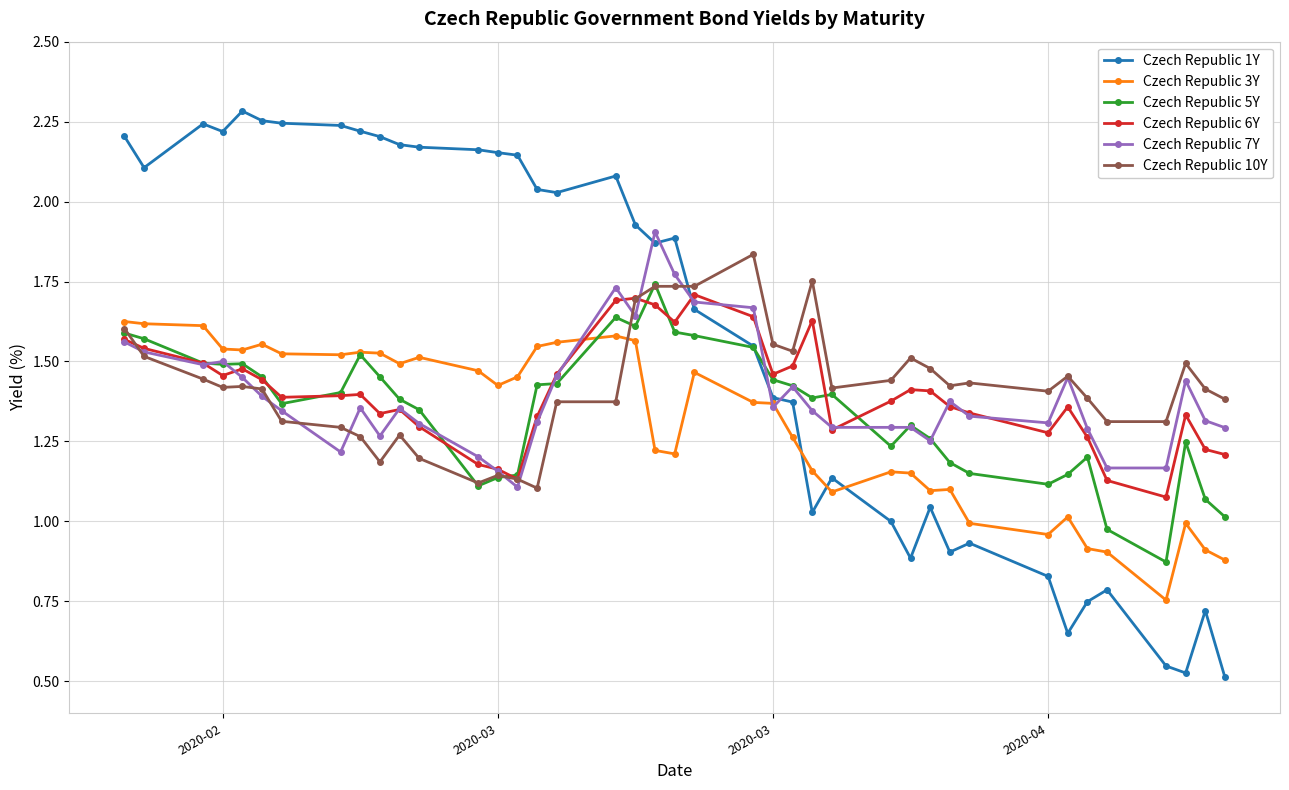

At how many categories does at least one series exceed 0?

40